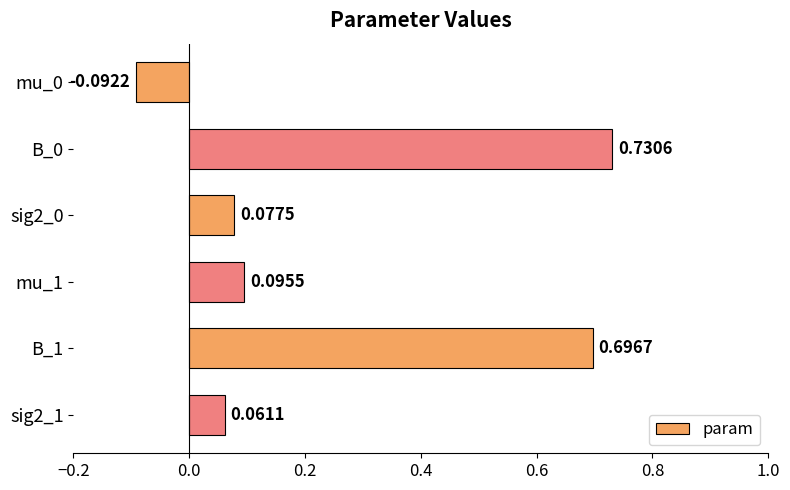

Rank the categories by value from lowest to highest.

mu_0, sig2_1, sig2_0, mu_1, B_1, B_0